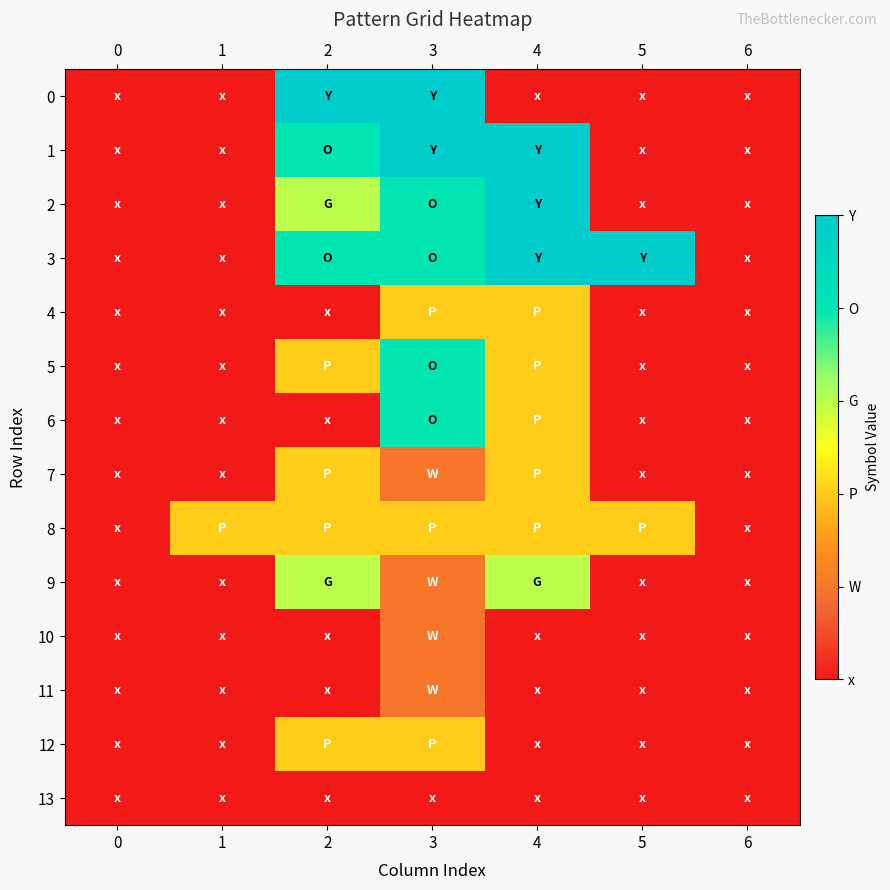

Reading left to right, transcribe all the data shown in this chart.

0: 0=0	1=0	2=5	3=5	4=0	5=0	6=0
1: 0=0	1=0	2=4	3=5	4=5	5=0	6=0
2: 0=0	1=0	2=3	3=4	4=5	5=0	6=0
3: 0=0	1=0	2=4	3=4	4=5	5=5	6=0
4: 0=0	1=0	2=0	3=2	4=2	5=0	6=0
5: 0=0	1=0	2=2	3=4	4=2	5=0	6=0
6: 0=0	1=0	2=0	3=4	4=2	5=0	6=0
7: 0=0	1=0	2=2	3=1	4=2	5=0	6=0
8: 0=0	1=2	2=2	3=2	4=2	5=2	6=0
9: 0=0	1=0	2=3	3=1	4=3	5=0	6=0
10: 0=0	1=0	2=0	3=1	4=0	5=0	6=0
11: 0=0	1=0	2=0	3=1	4=0	5=0	6=0
12: 0=0	1=0	2=2	3=2	4=0	5=0	6=0
13: 0=0	1=0	2=0	3=0	4=0	5=0	6=0